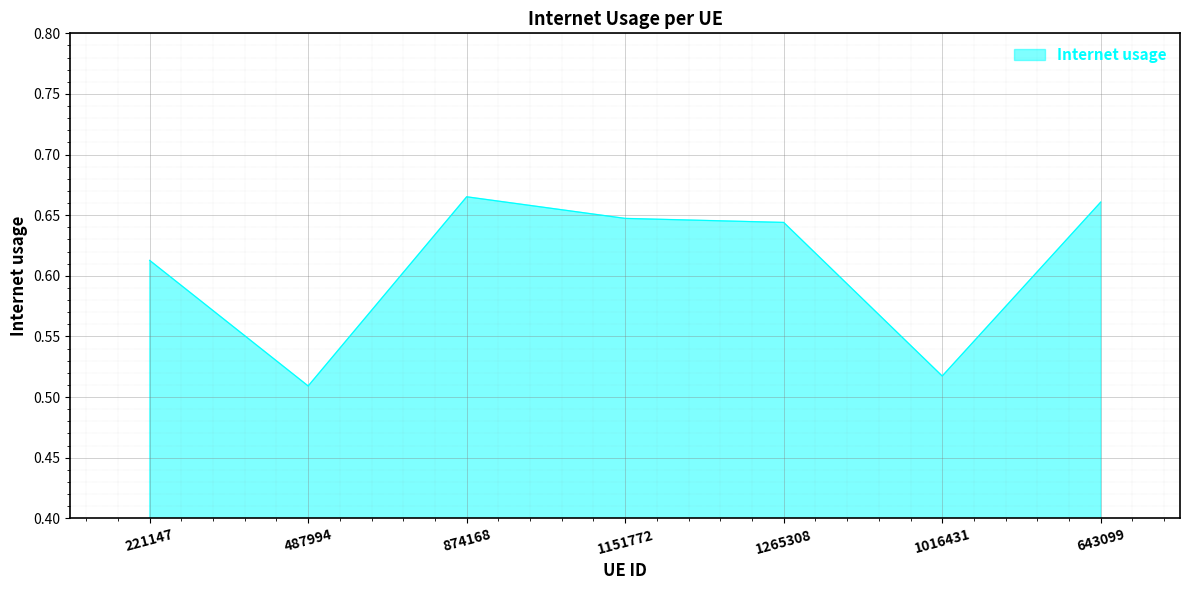

List the labels in order of value, largest first.

874168, 643099, 1151772, 1265308, 221147, 1016431, 487994